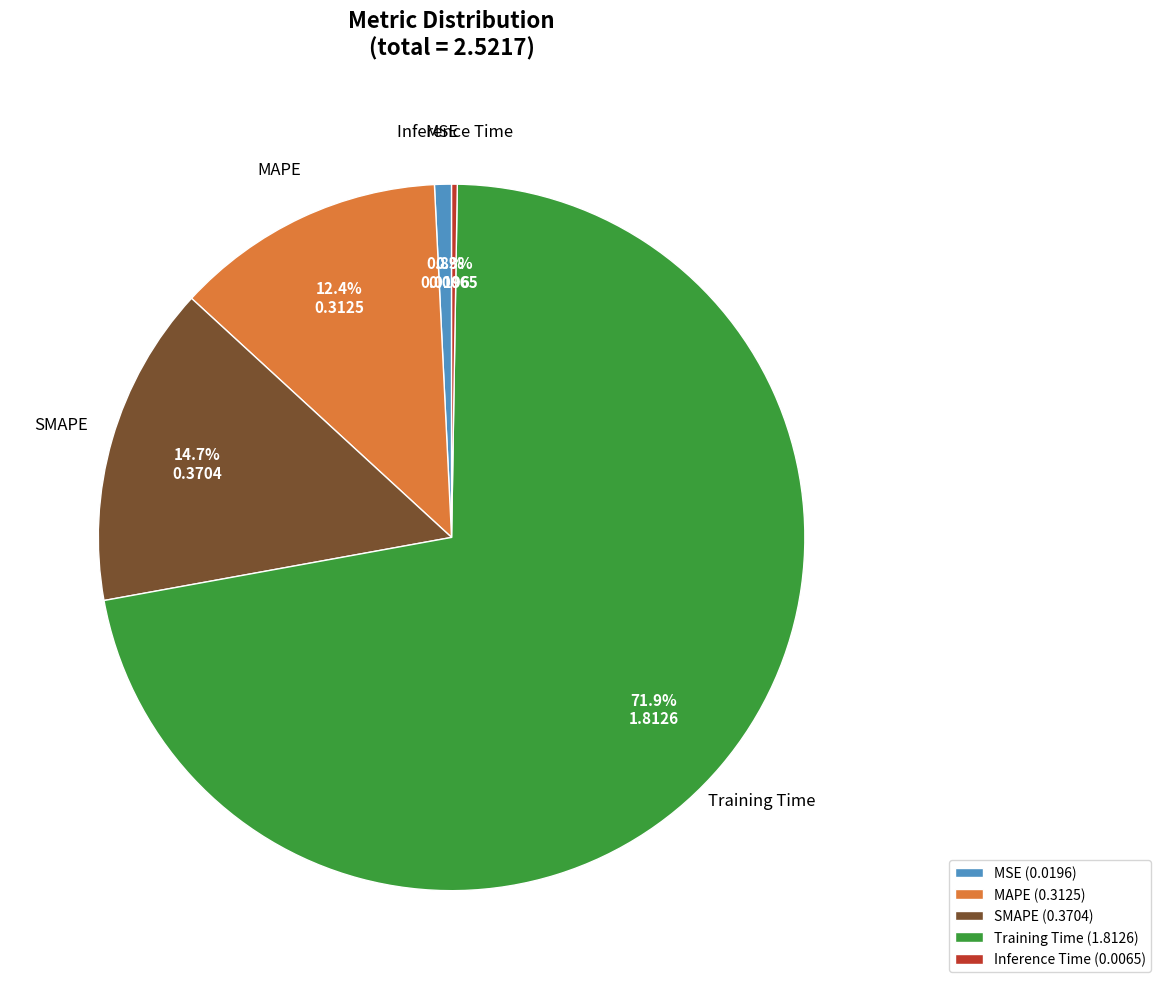

Which has a higher value, MAPE (0.3125) or SMAPE (0.3704)?

SMAPE (0.3704)